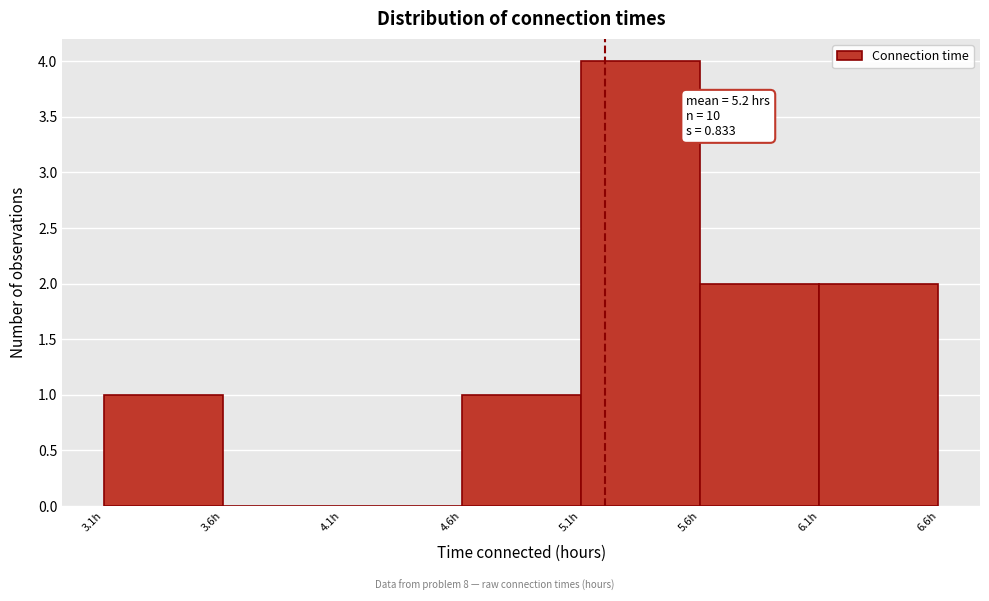

Which range on the x-axis has the tallest bar?

5.1 to 5.6